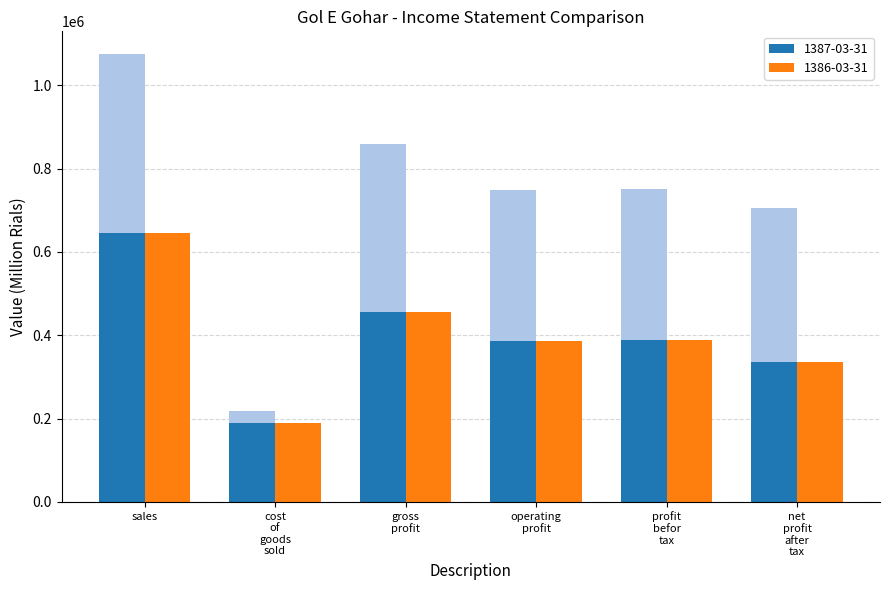

What is the value of the 1387-03-31 bar at the 4th from the left?

748270